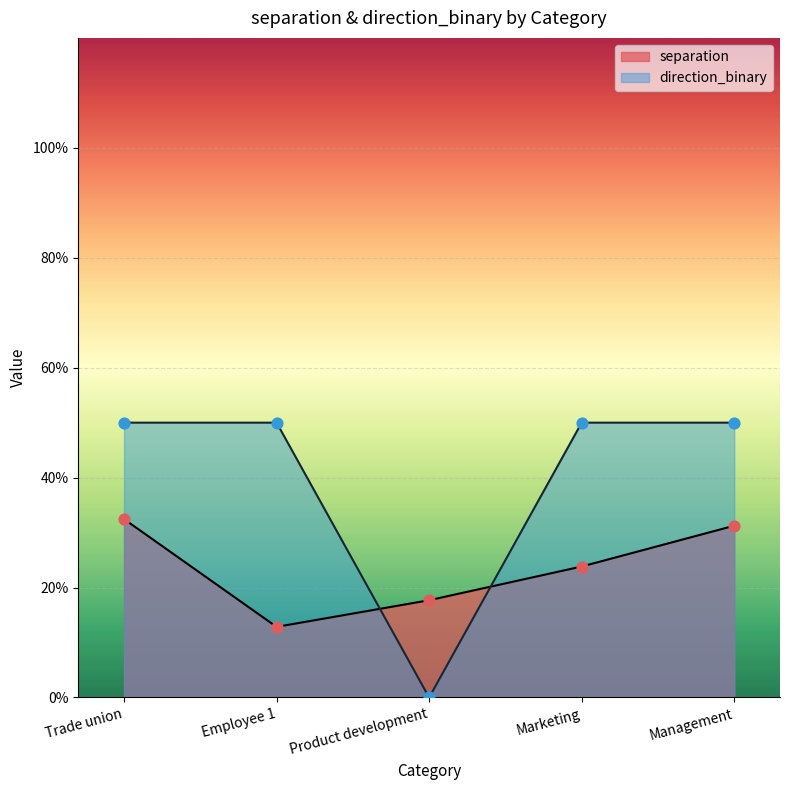

Which series has the largest total across all categories?

direction_binary